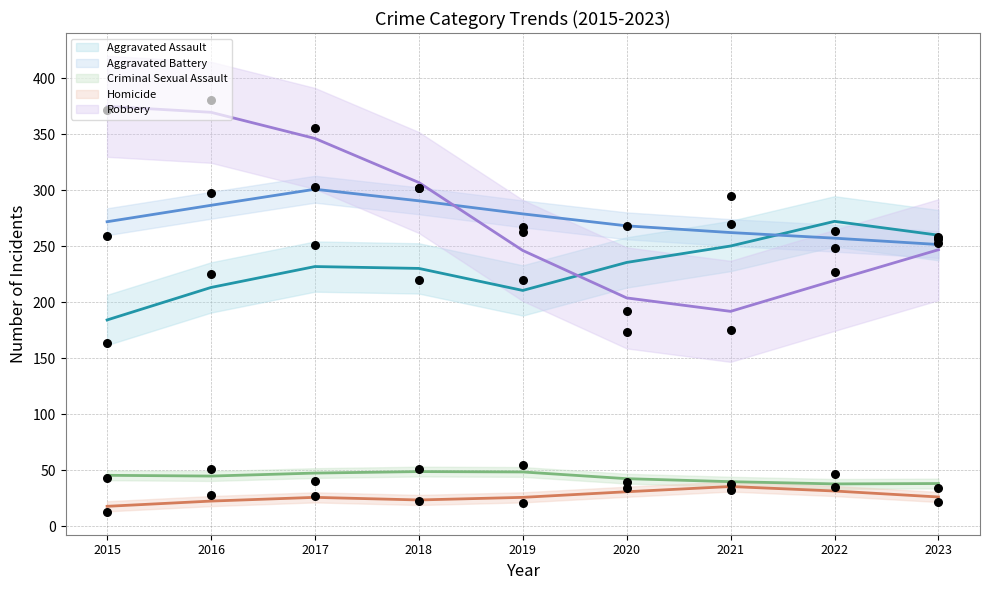

Which series has the largest total across all categories?

Robbery